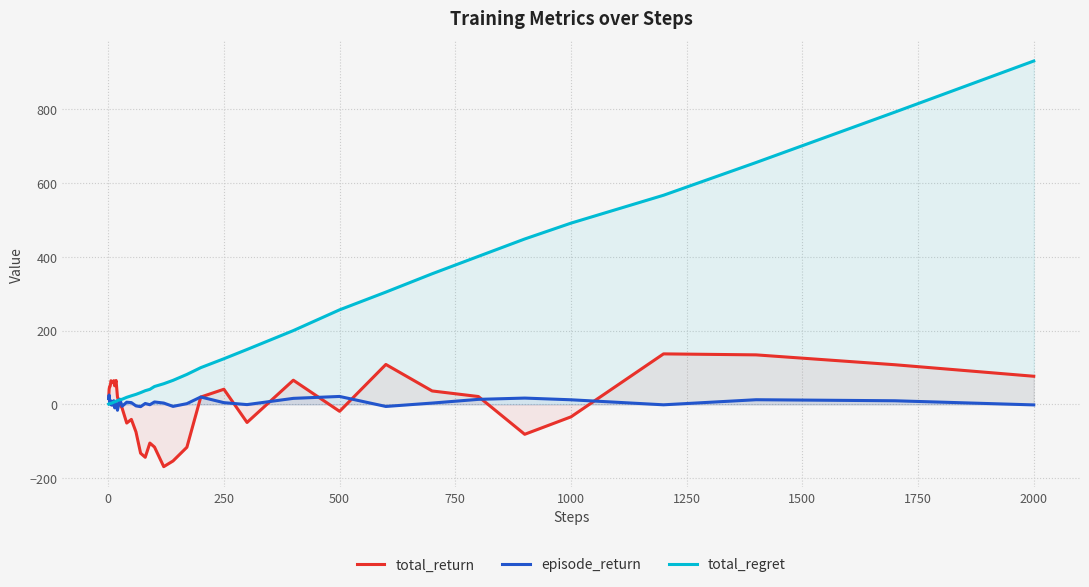

Which series has the widest spread of values?

total_regret